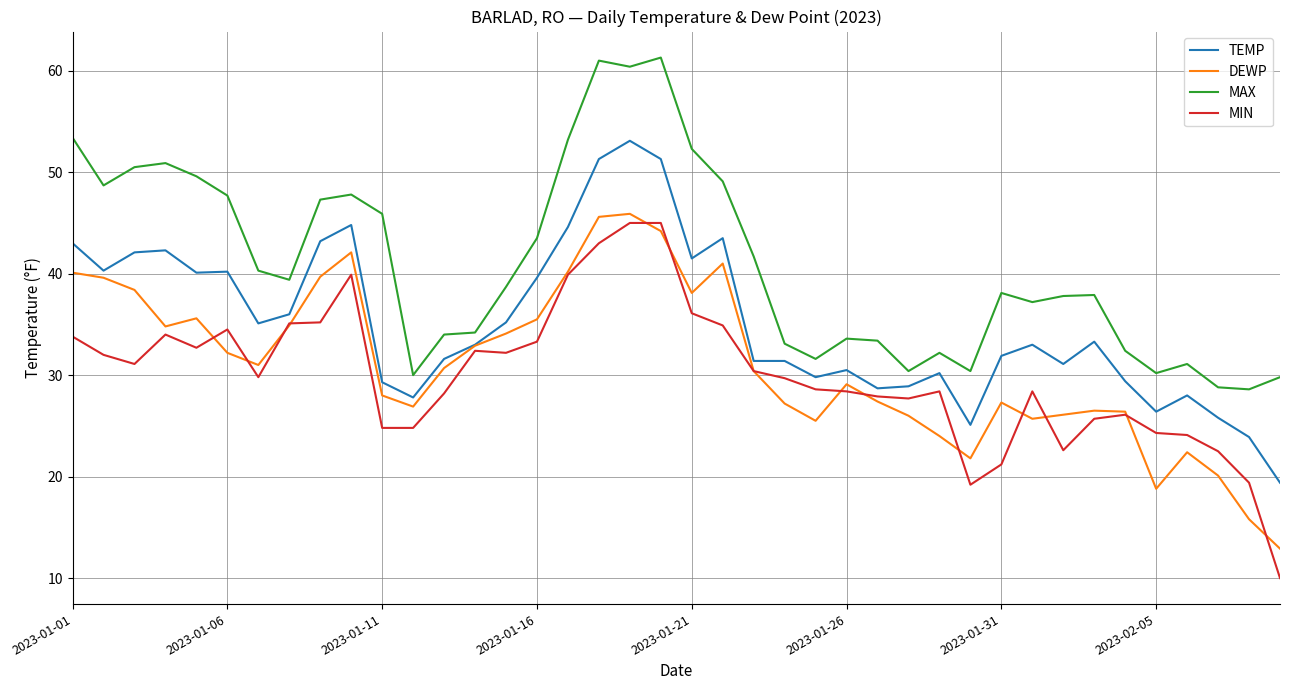

What is the sum of all DEWP values?

1244.9